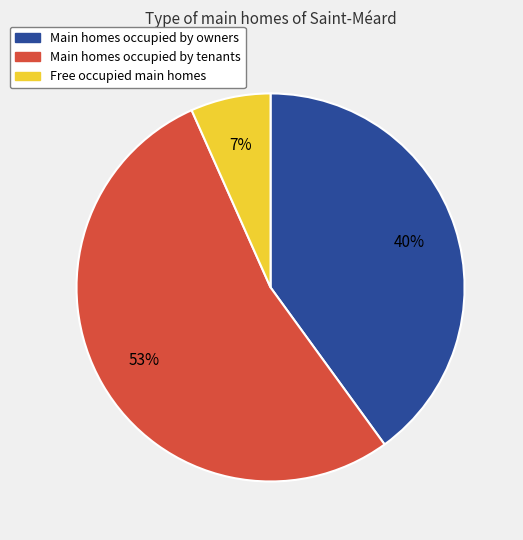

How many slices are in this pie chart?

3